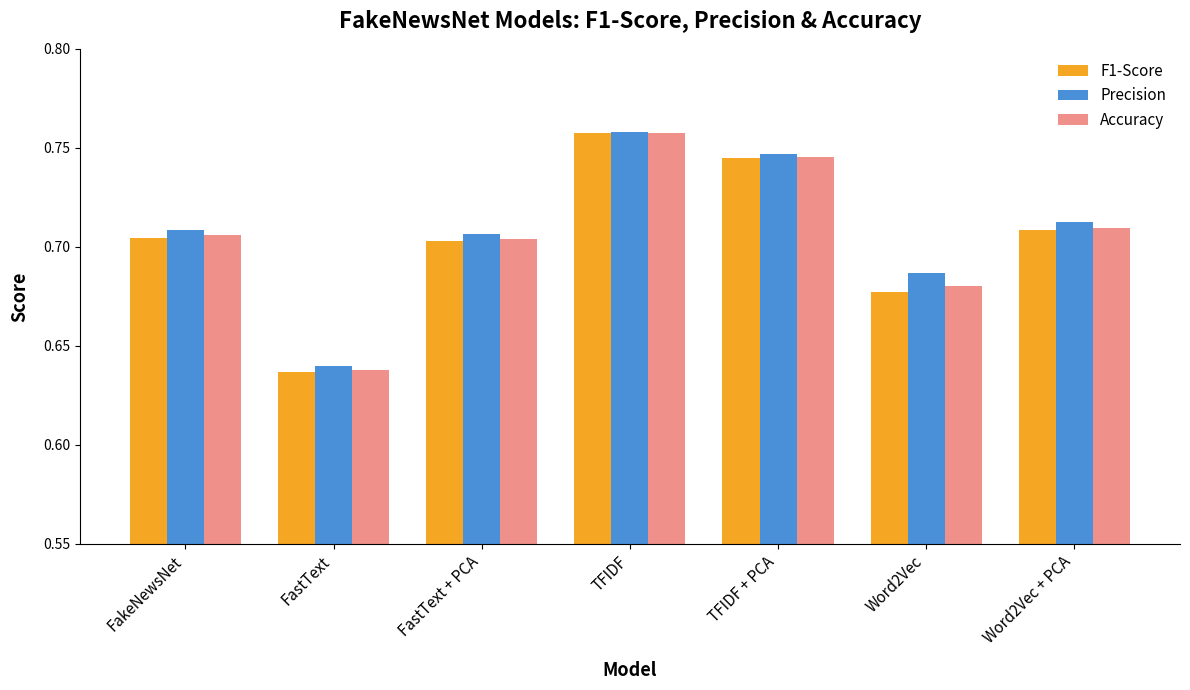

True or false: F1-Score has a value of 0.3 at FakeNewsNet.

False